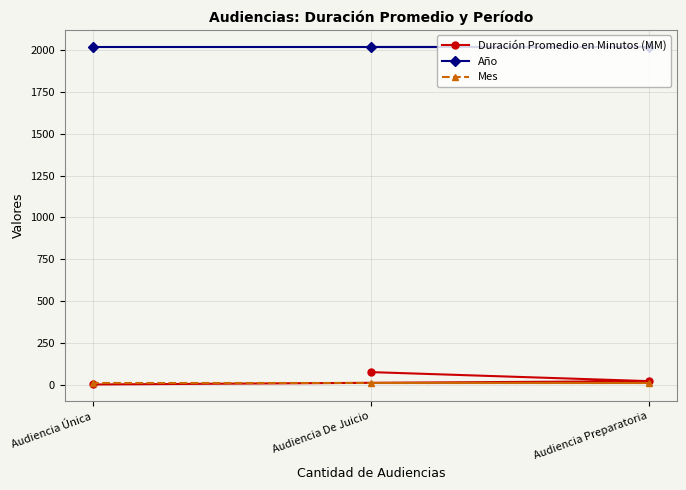

Which series has the largest total across all categories?

Año